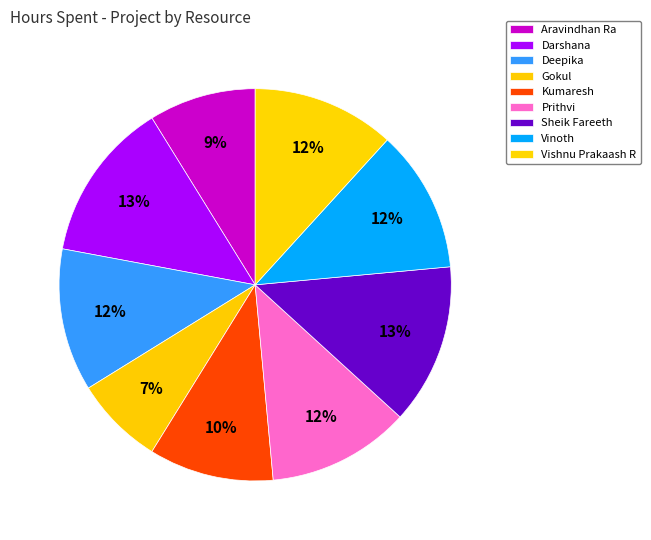

Count the number of slices in the pie.

9